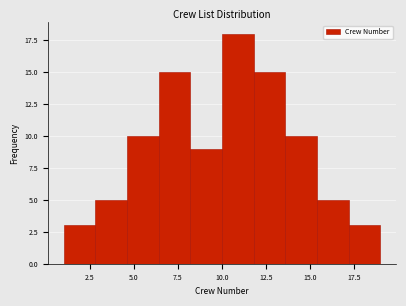

Around what value on the x-axis is the tallest bar? Give the approximate position of its centre, as read against the axis.

11.0